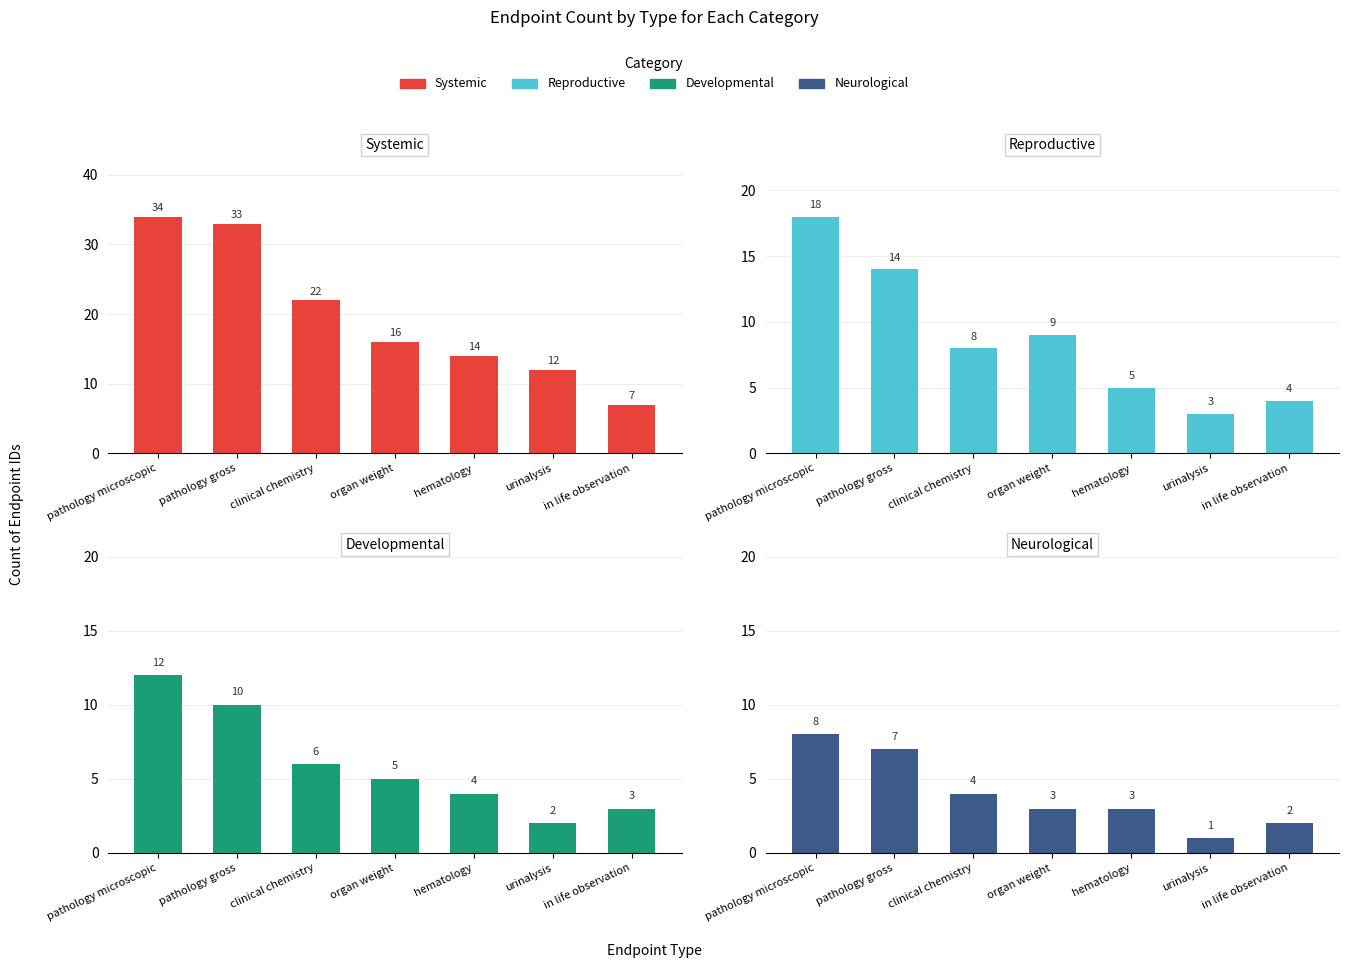

Does the chart contain any negative values?

No